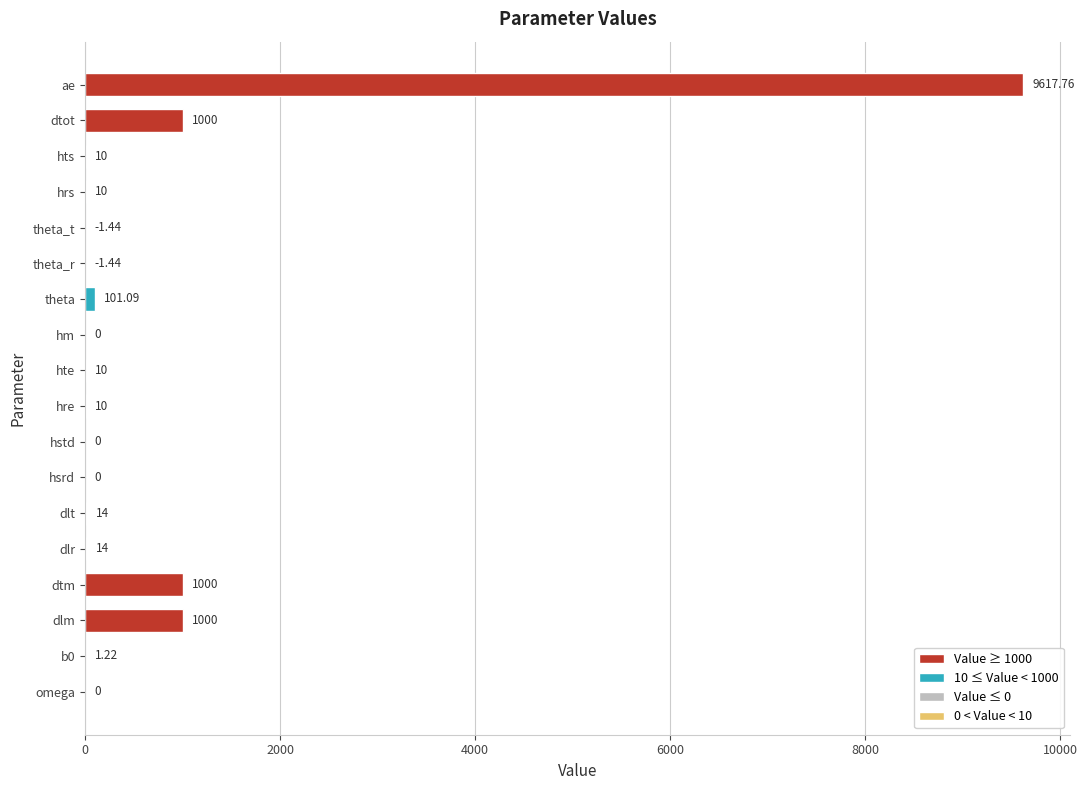

Reading right to left, transcribe all the data shown in this chart.

0.0	1.2	1000.0	1000.0	14.0	14.0	0.0	0.0	10.0	10.0	0.0	101.1	-1.4	-1.4	10.0	10.0	1000.0	9617.8